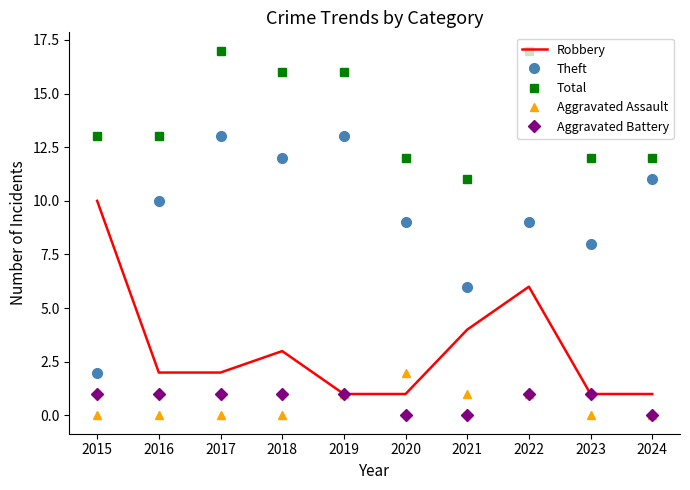

What is the sum of the Aggravated Battery values at 2021 and 2018?

1